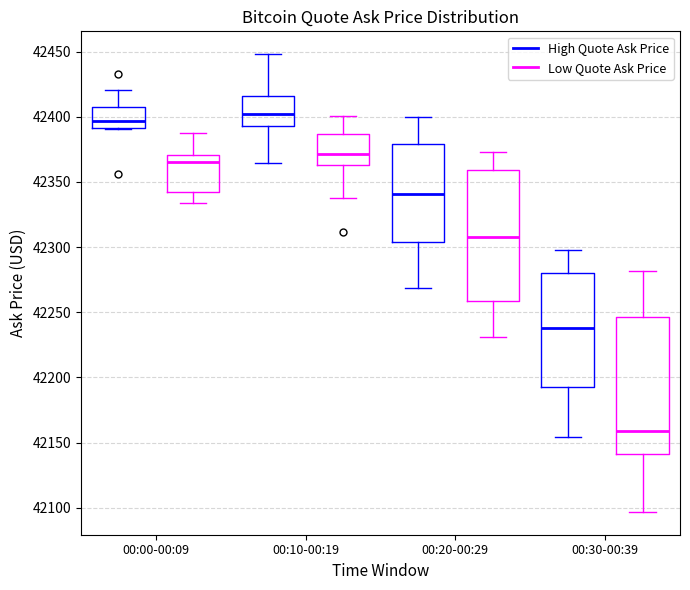

Reading left to right, transcribe this box plot: for each box, give where its median line is, the range the box spans, and where its two whiskers end, as read against the y-axis. The values are not printed on the chart, so give them approximately, as read against the axis.

00:00-00:09 (High Quote Ask Price): median 42395, box 42390 to 42405, whiskers 42390 to 42420
00:00-00:09 (Low Quote Ask Price): median 42365, box 42340 to 42370, whiskers 42335 to 42390
00:10-00:19 (High Quote Ask Price): median 42400, box 42395 to 42415, whiskers 42365 to 42450
00:10-00:19 (Low Quote Ask Price): median 42370, box 42365 to 42385, whiskers 42340 to 42400
00:20-00:29 (High Quote Ask Price): median 42340, box 42305 to 42380, whiskers 42270 to 42400
00:20-00:29 (Low Quote Ask Price): median 42310, box 42260 to 42360, whiskers 42230 to 42375
00:30-00:39 (High Quote Ask Price): median 42240, box 42190 to 42280, whiskers 42155 to 42300
00:30-00:39 (Low Quote Ask Price): median 42160, box 42140 to 42245, whiskers 42095 to 42280